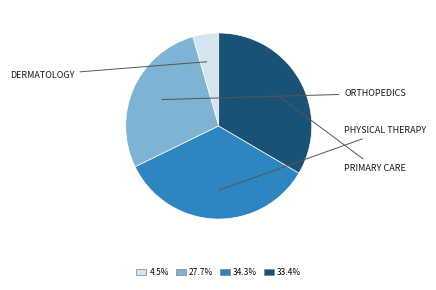

Does any single category account for the majority?

No